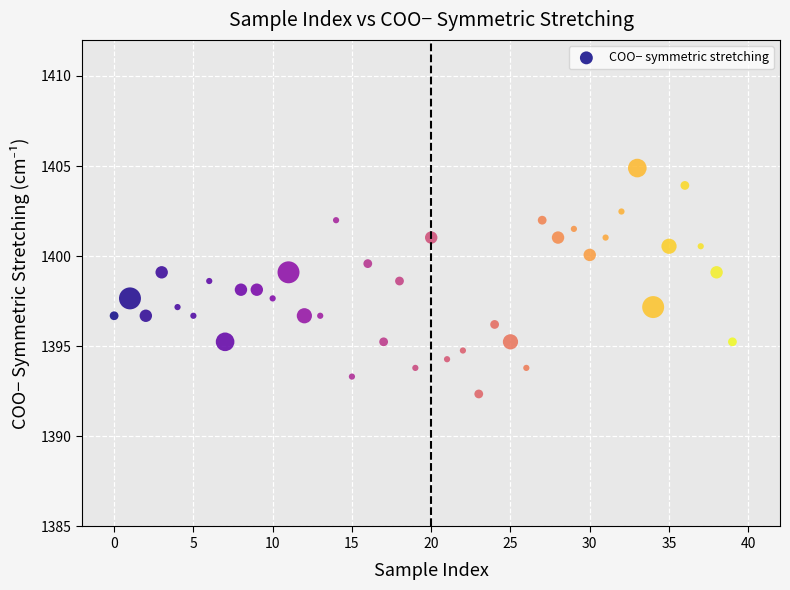

What is the range of Y values (max minus min)?

12.5